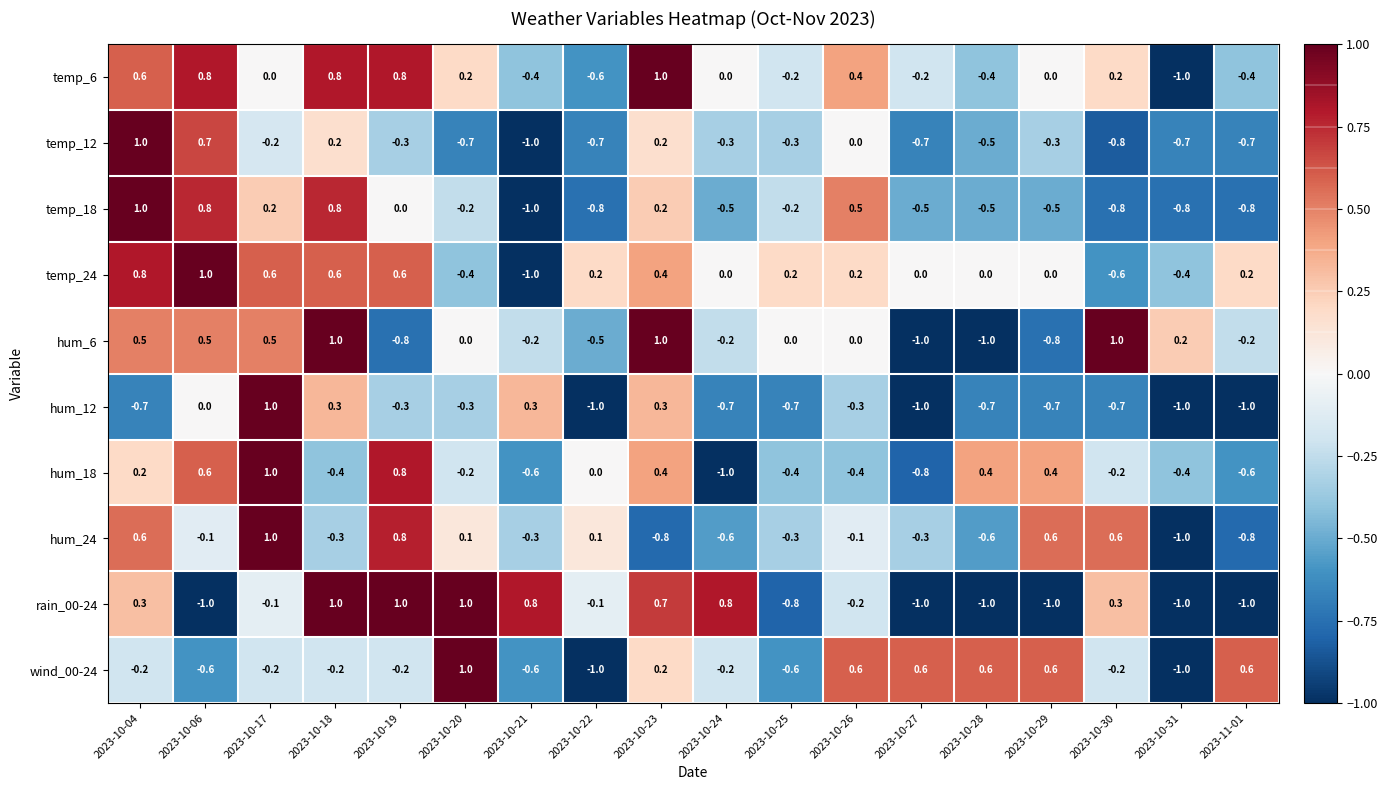

Which series changed the most between 2023-10-18 and 2023-10-22?

temp_18